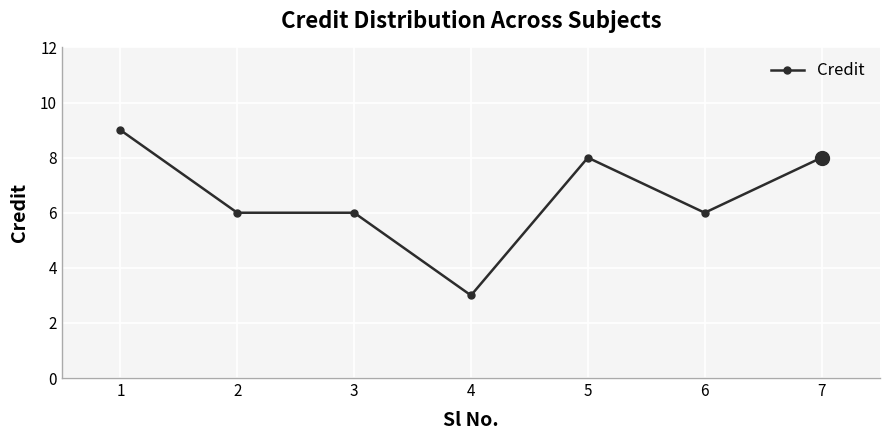

Between 1 and 7, which is larger?

1